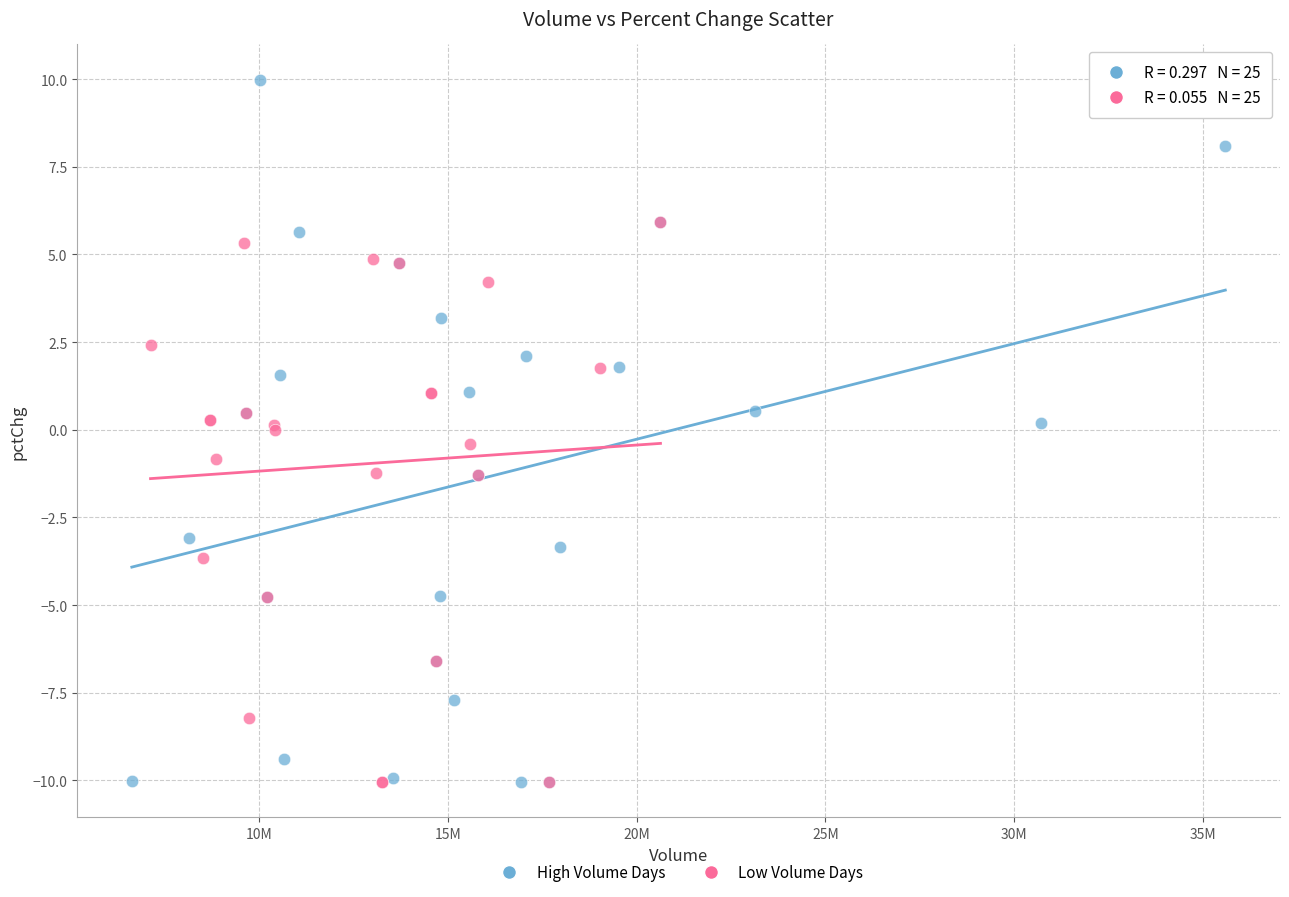

Which series has the largest Y range (max minus min)?

High Volume Days